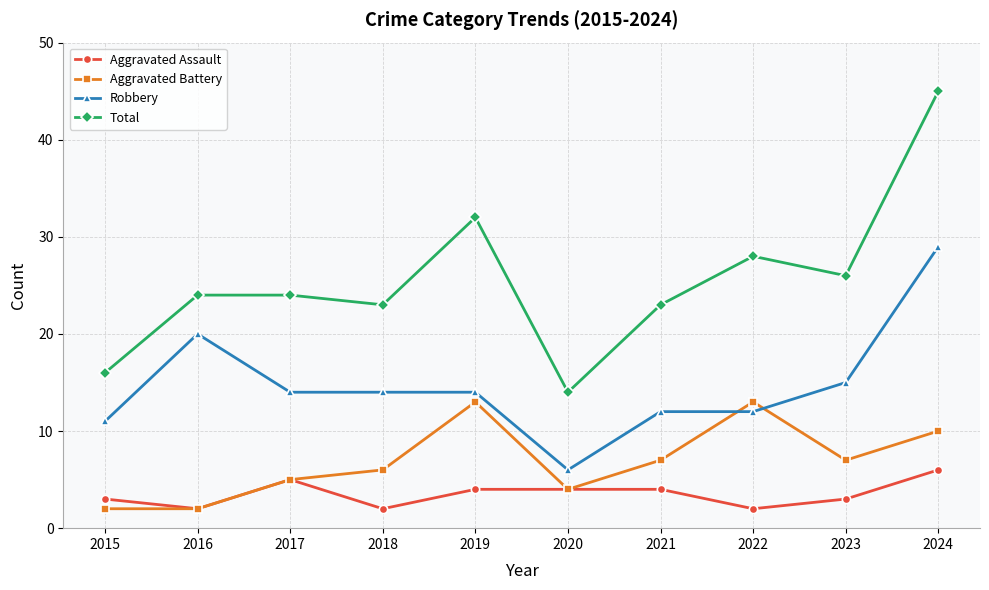

How many data points in Aggravated Assault are less than 4?

5